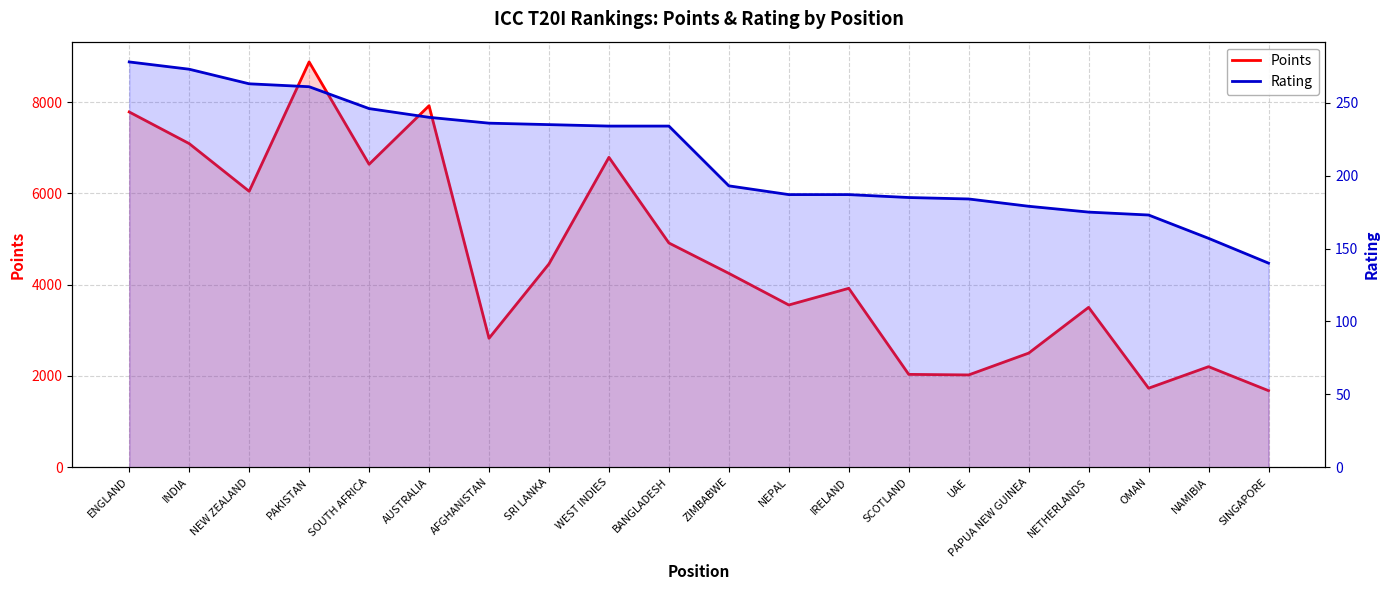

What is the maximum value shown in the chart?

8883